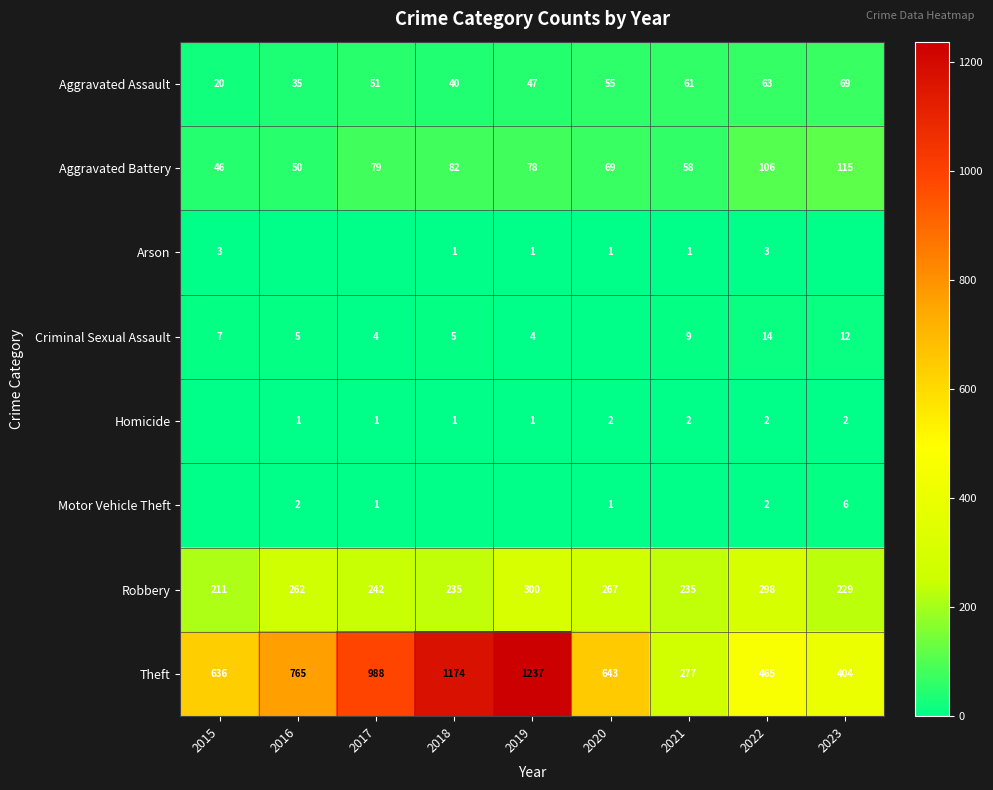

At which category is the sum across all series the highest?

2019